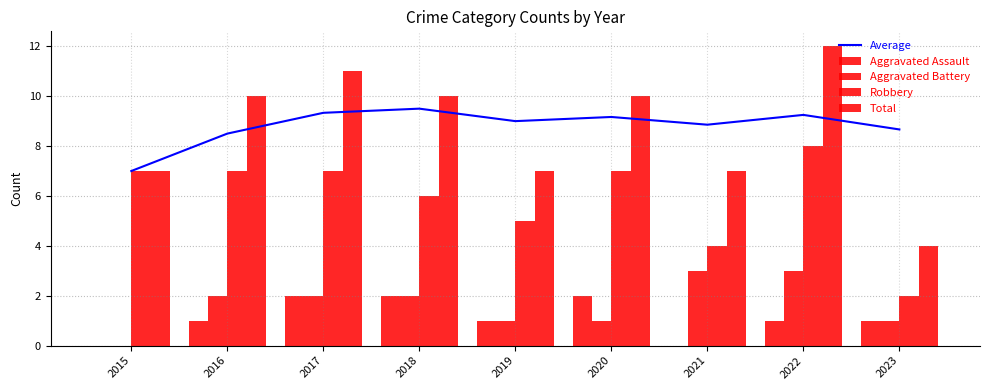

Which series changed the most between 2015 and 2019?

Average